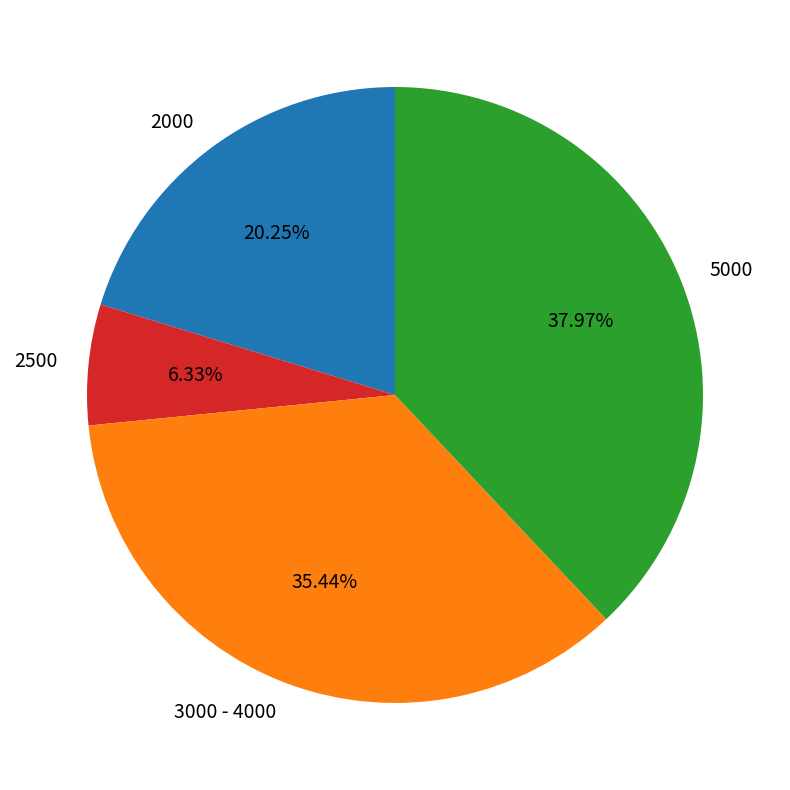

How many segments does this pie chart have?

4